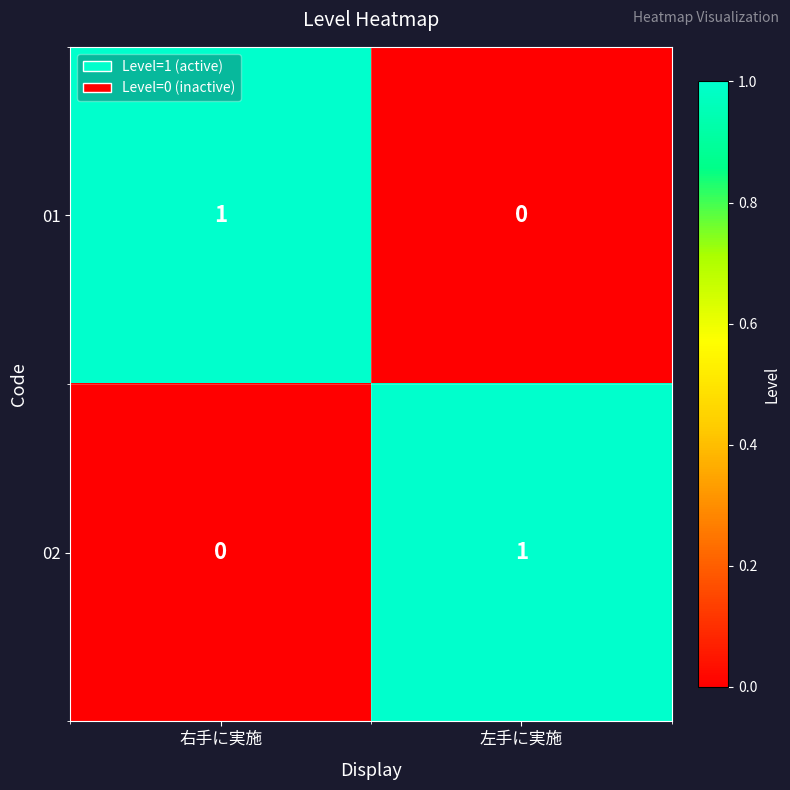

At how many categories does at least one series exceed 0?

2